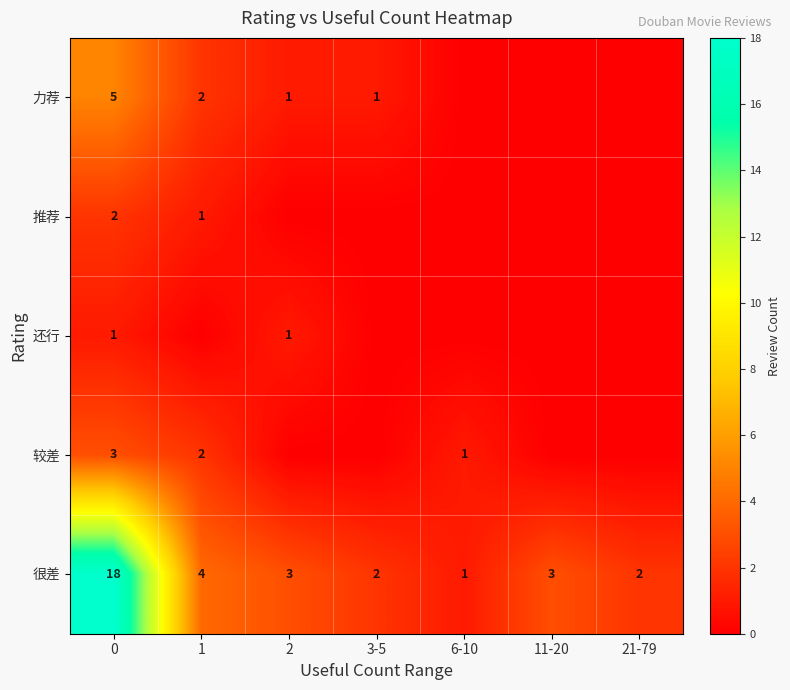

What is the total value across all series at 3-5?

3